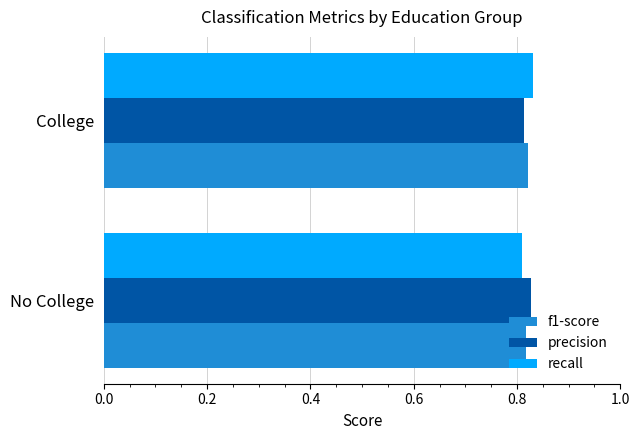

Is it true that recall equals 0.6 at No College?

False